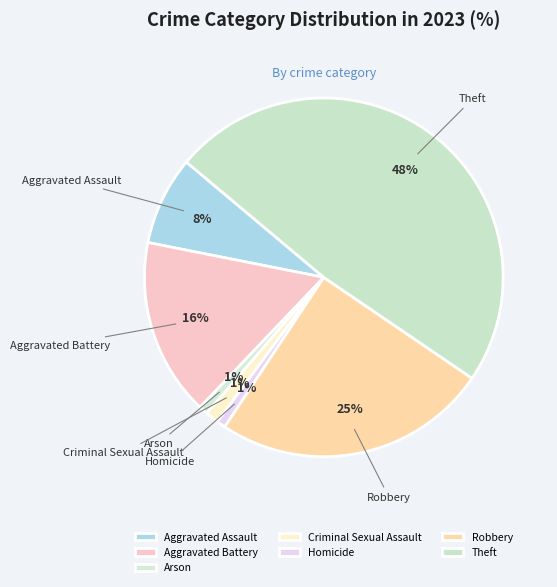

Does Theft account for over 50% of the chart?

No